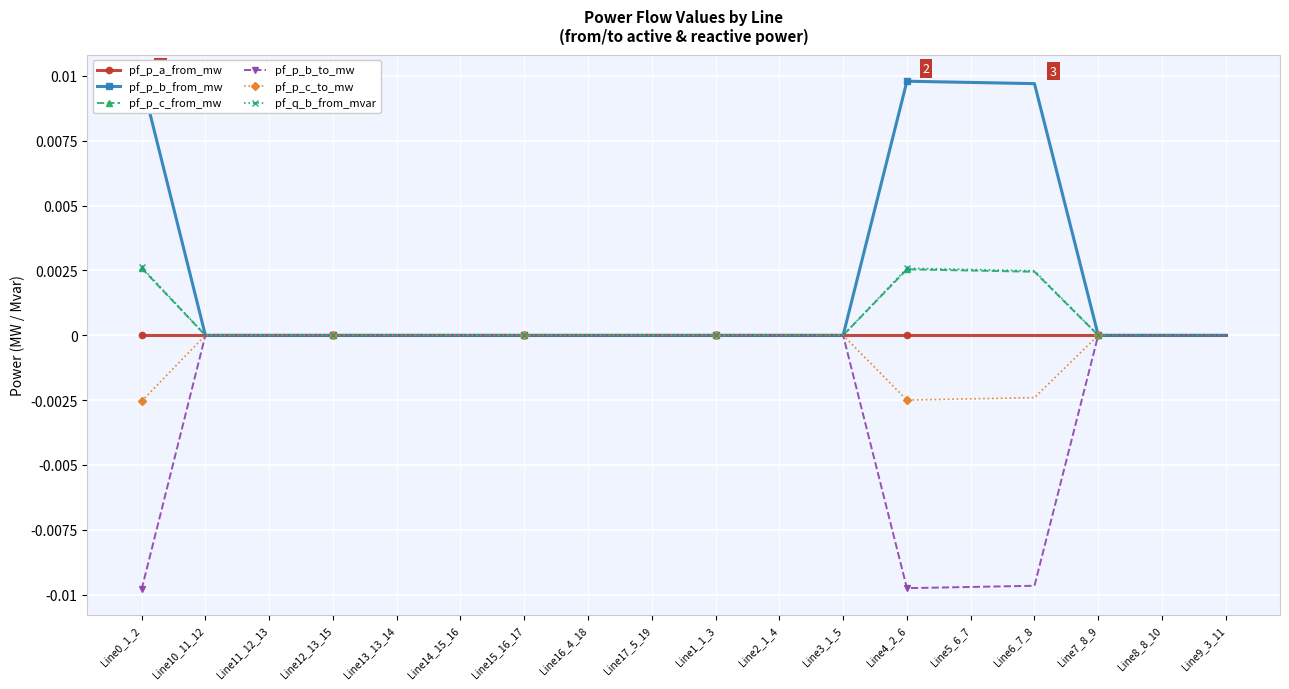

Which series has the largest total across all categories?

pf_p_b_from_mw